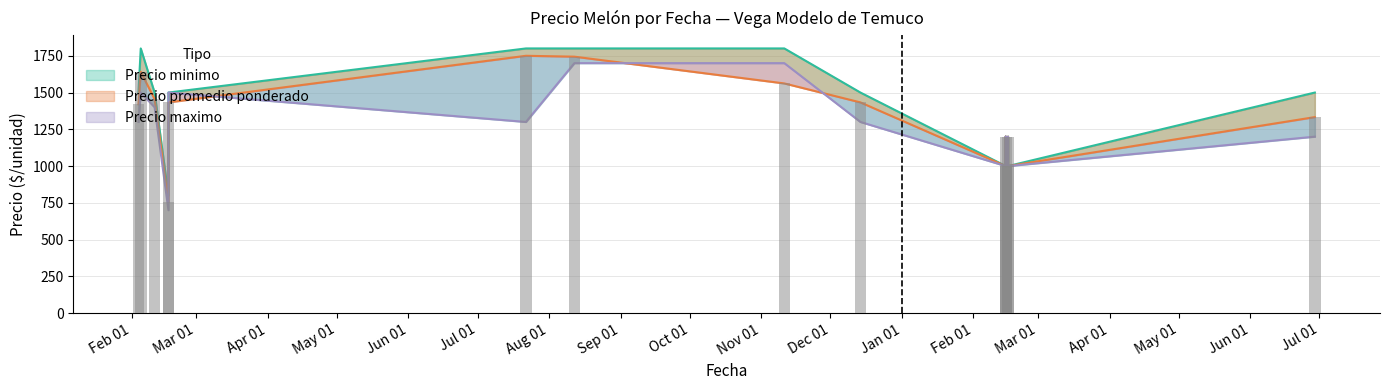

Reading left to right, list all the values displayed in this chart.

Precio minimo: 1300	1400	1500	700	1500	1200	1000	1200	1000	1300	1700	1700	1300	1000	1200
Precio promedio ponderado: 1420	1455	1641	753	1433	1200	1000	1200	1000	1750	1744	1562	1433	1000	1333
Precio maximo: 1500	1500	1800	800	1500	1200	1000	1200	1000	1800	1800	1800	1500	1000	1500